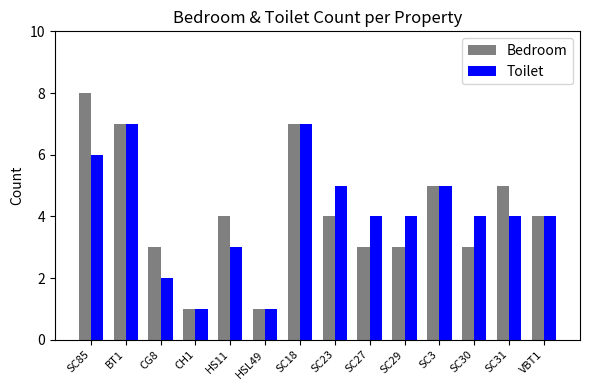

Which series has the widest spread of values?

Bedroom